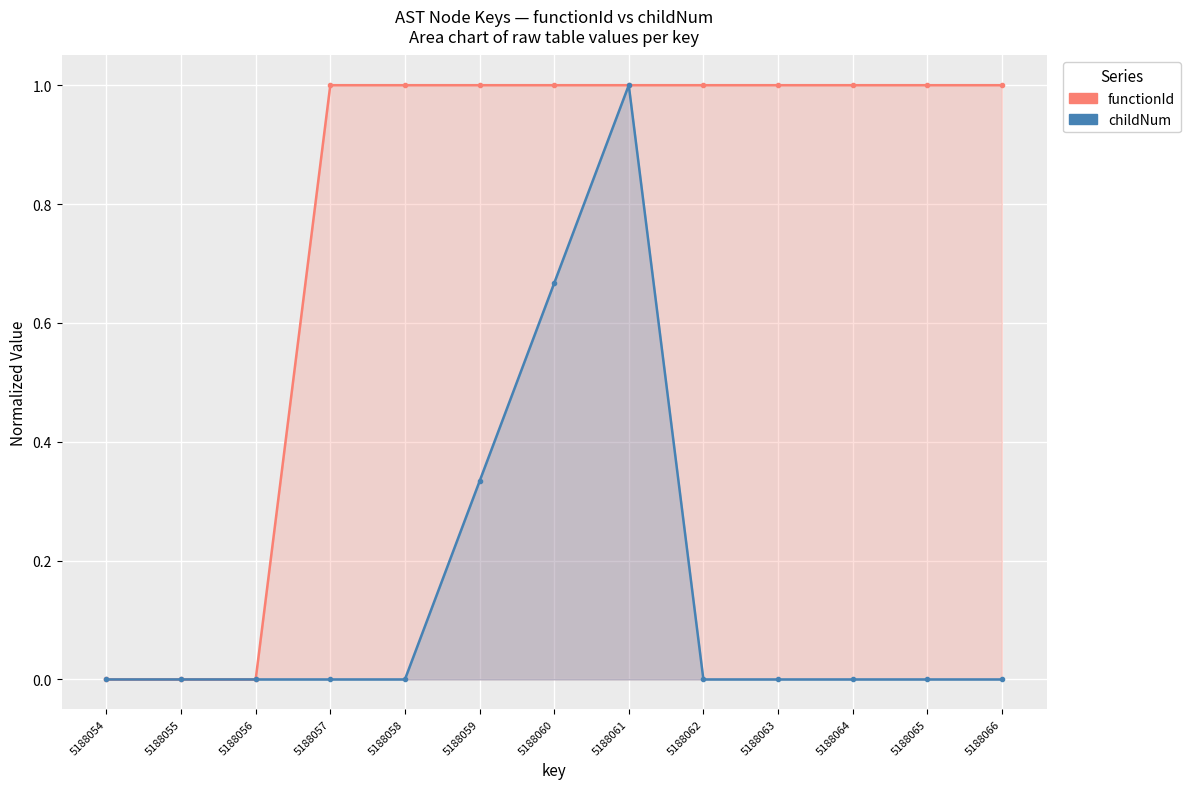

How many categories are shown in the chart?

13